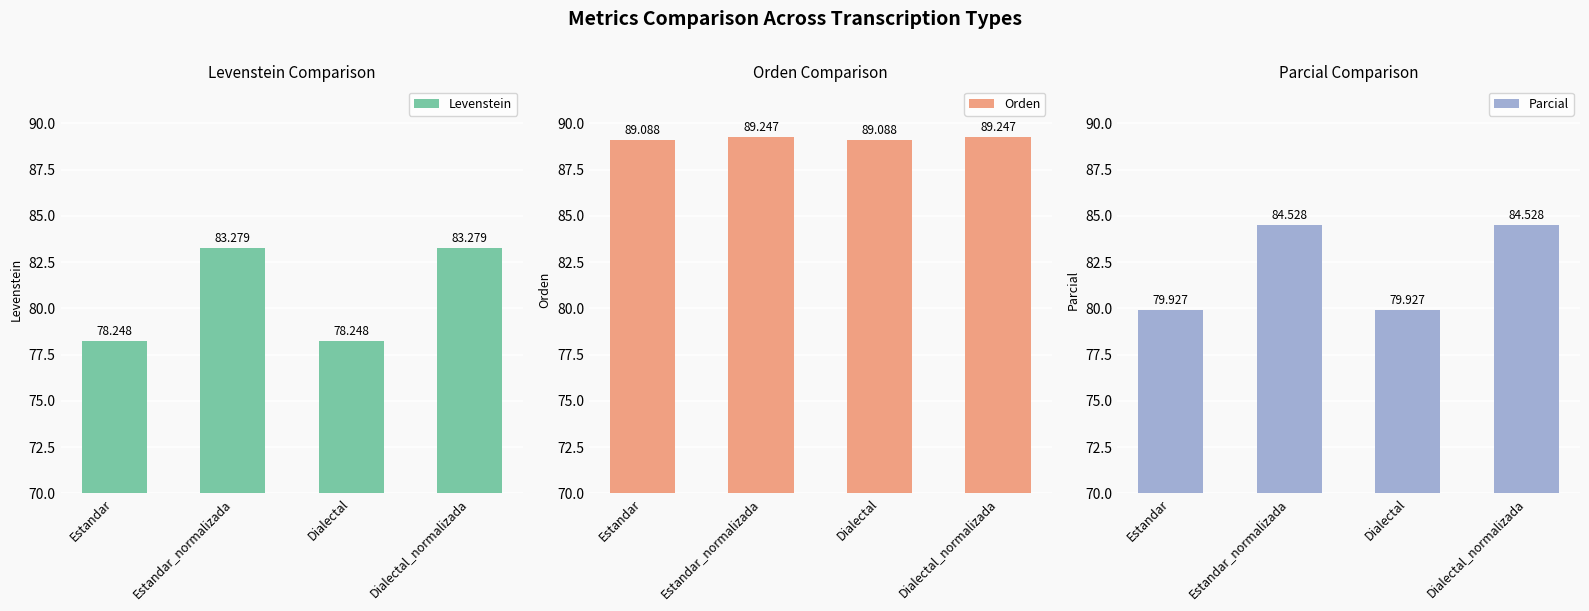

Read the Orden value at Estandar.

89.1